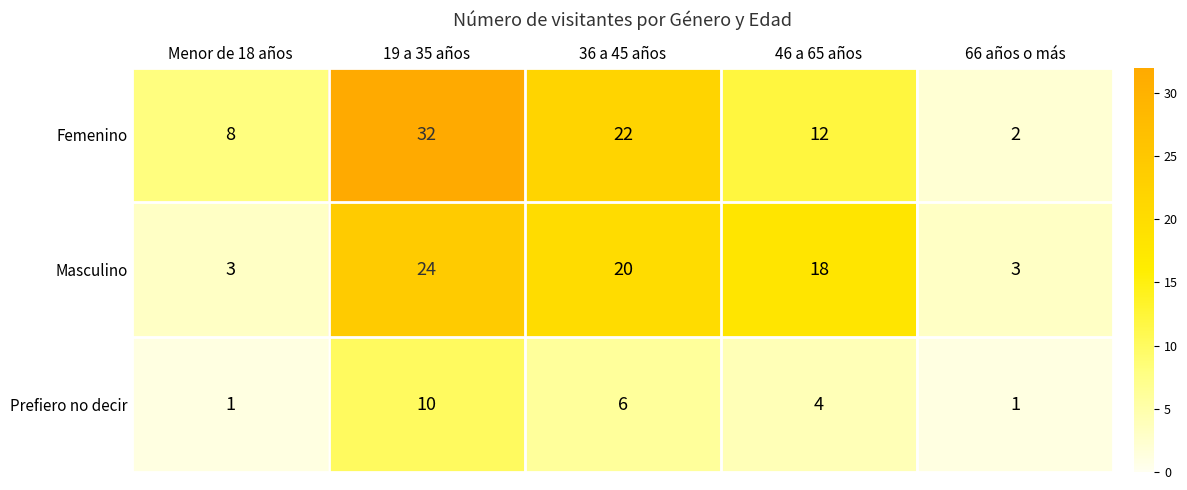

What is the total value across all series at Menor de 18 años?

12